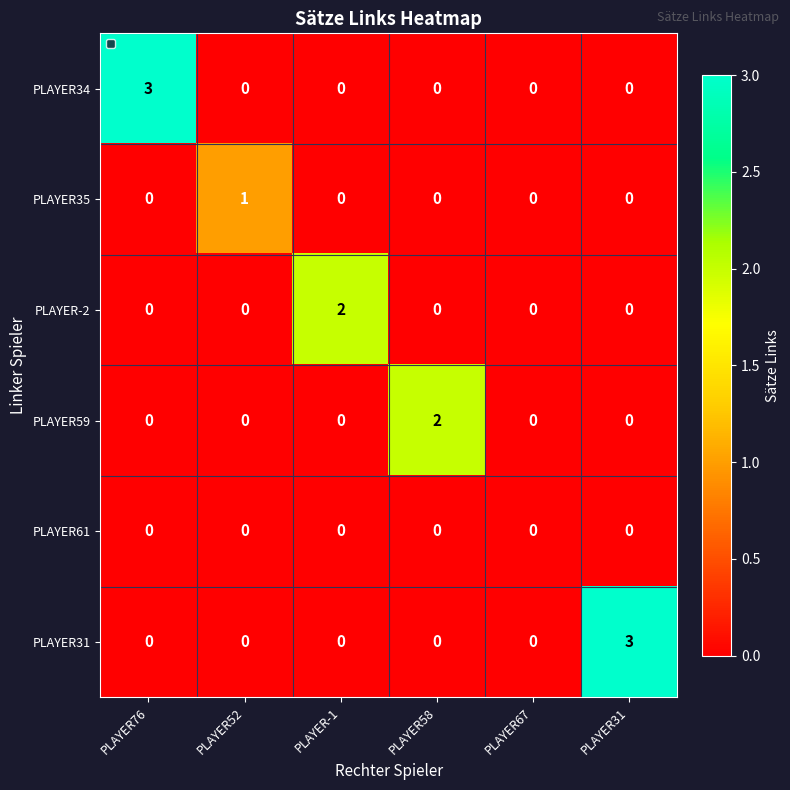

Which series changed the most between PLAYER-1 and PLAYER31?

PLAYER31